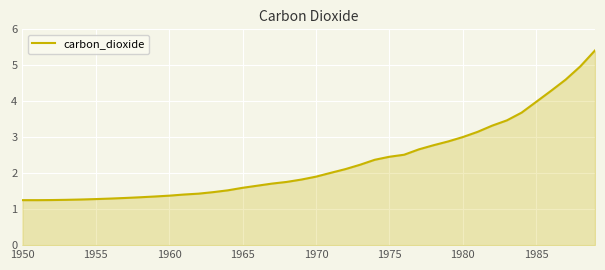

How many lines are shown in the chart?

1